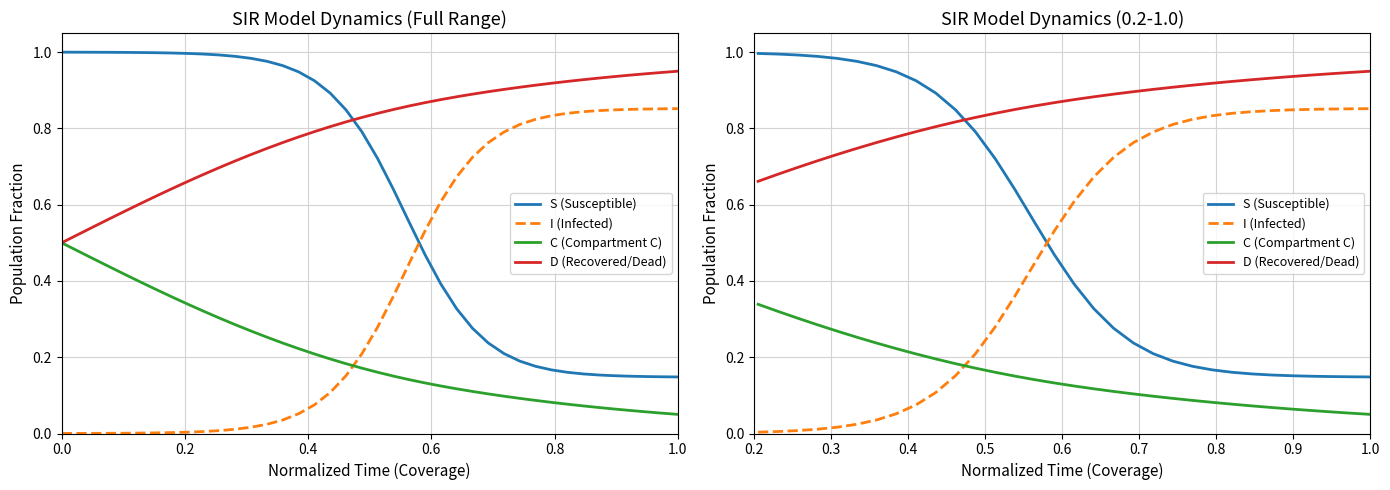

What is the sum of all I (Infected) values?

15.1